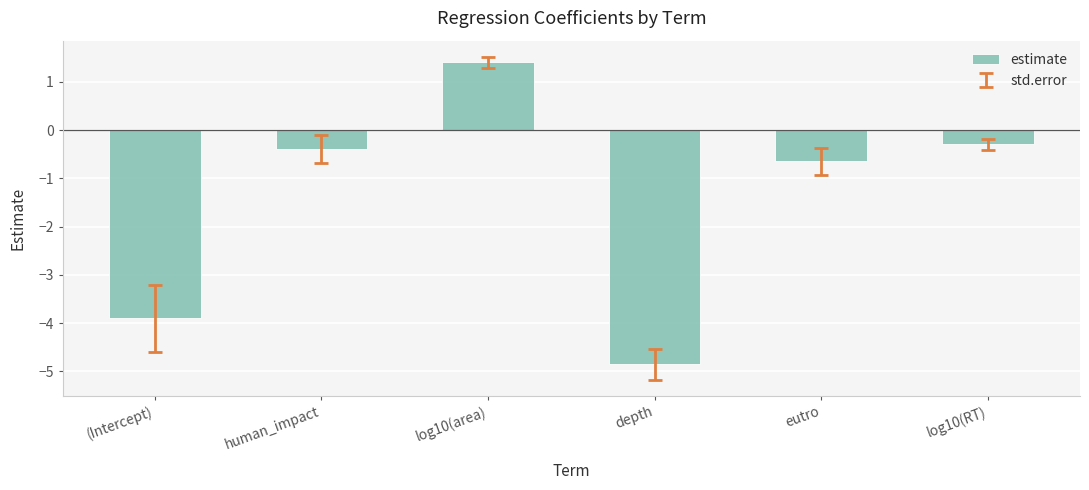

How many data points are less than 0?

5